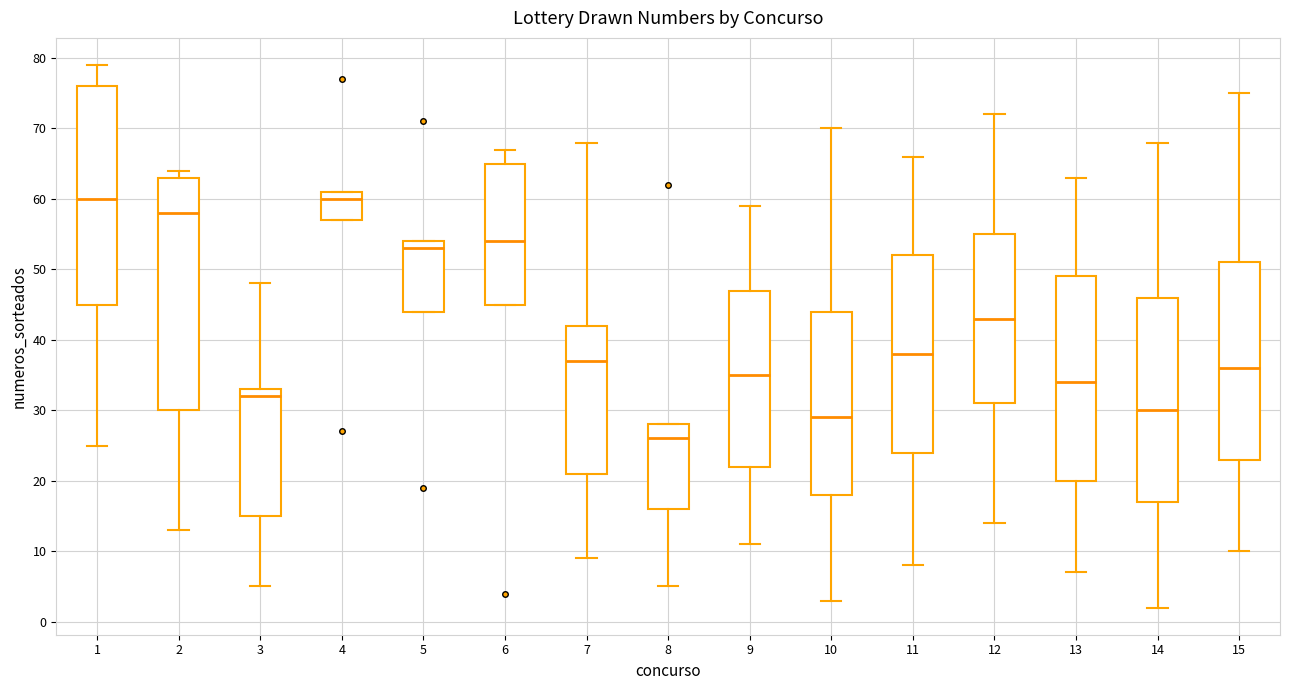

Where does the upper whisker of the box at x = 10 end on the y-axis? The values are not printed on the chart, so give them approximately, as read against the axis.

70